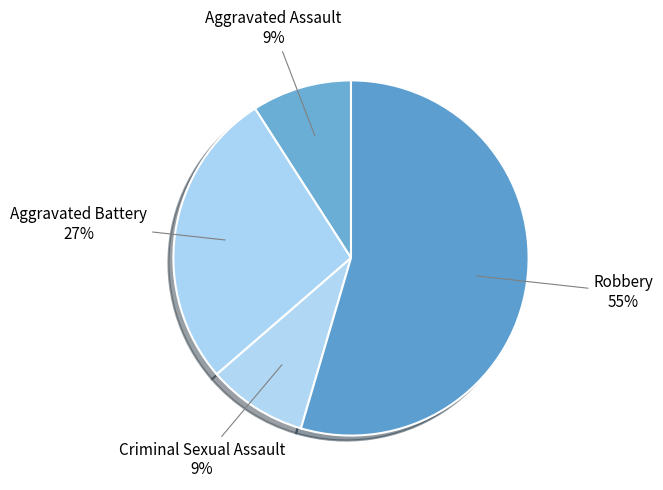

What is the smallest slice in the pie chart?

Criminal Sexual Assault